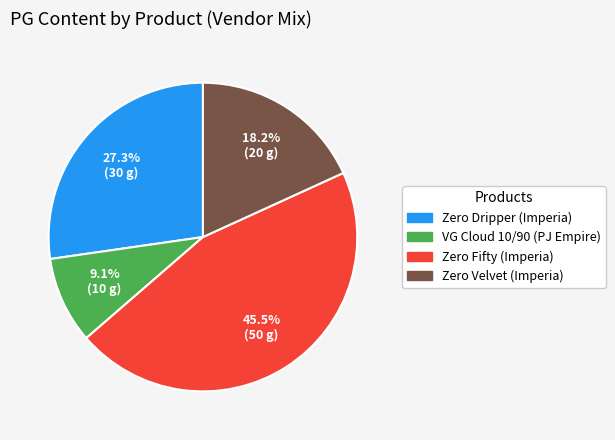

What is the smallest slice in the pie chart?

VG Cloud 10/90 (PJ Empire)